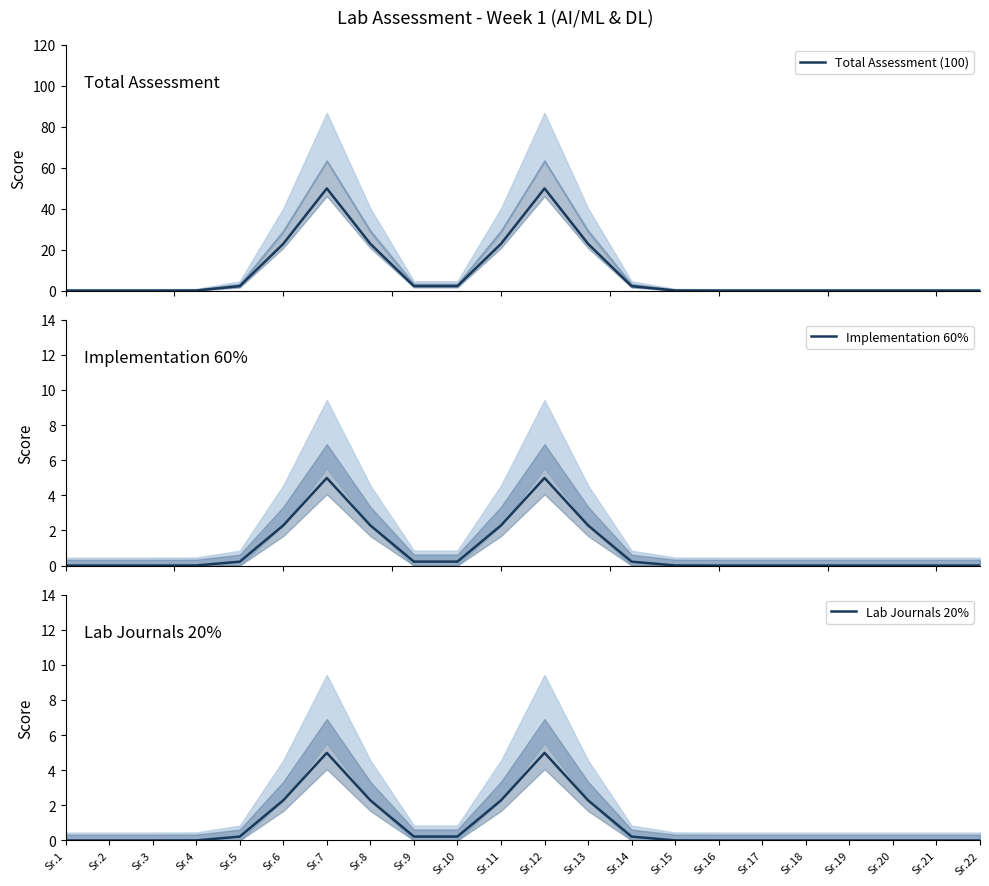

What is the spread (max minus min) of values at Sr.13?

20.5